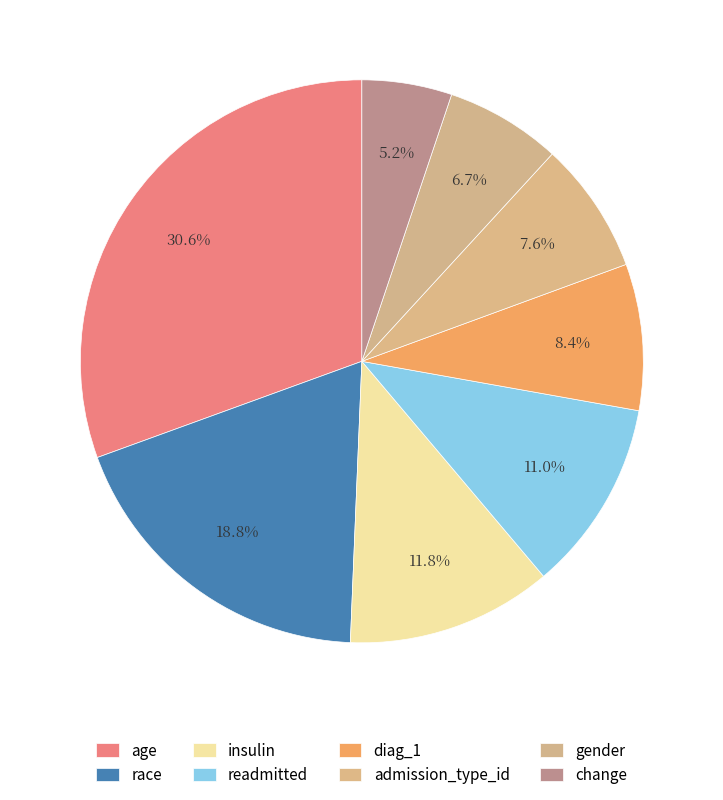

To the nearest percent, what percentage of the pie is change?

5%